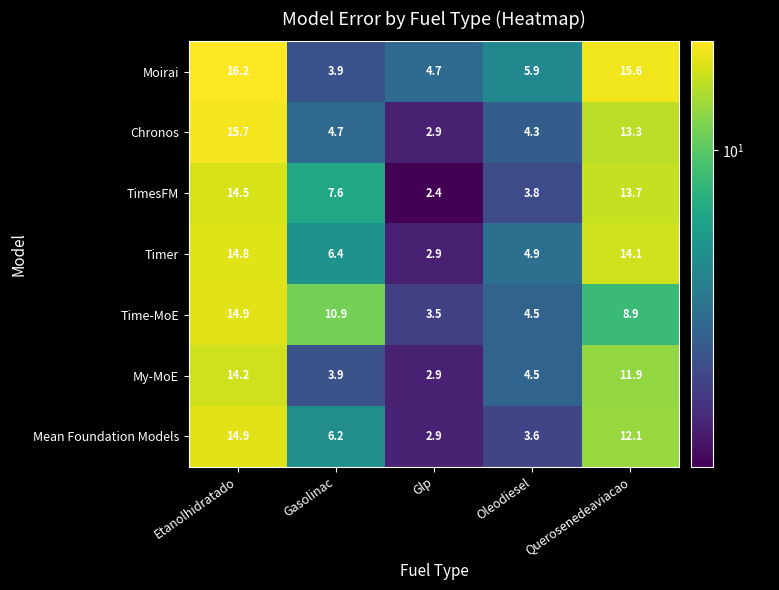

What is the spread (max minus min) of values at Gasolinac?

7.0